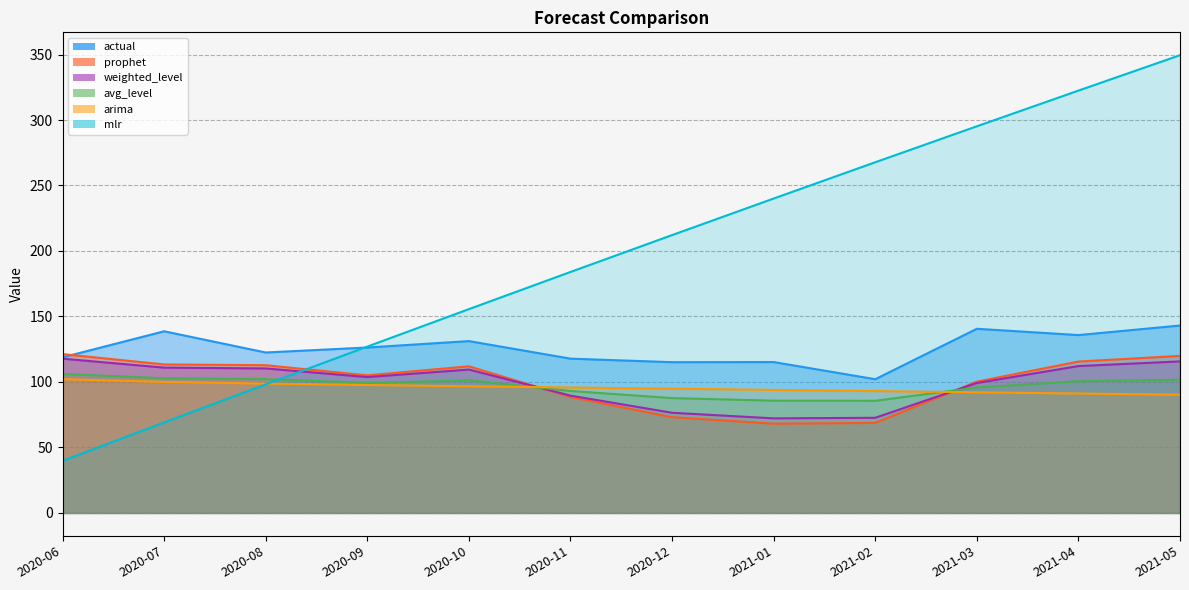

Which series ends up on top after the final intersection of prophet and actual?

actual